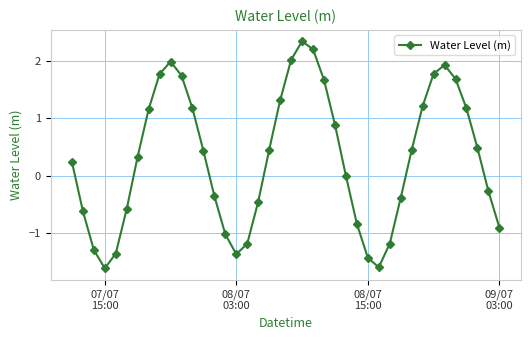

How many lines are shown in the chart?

1